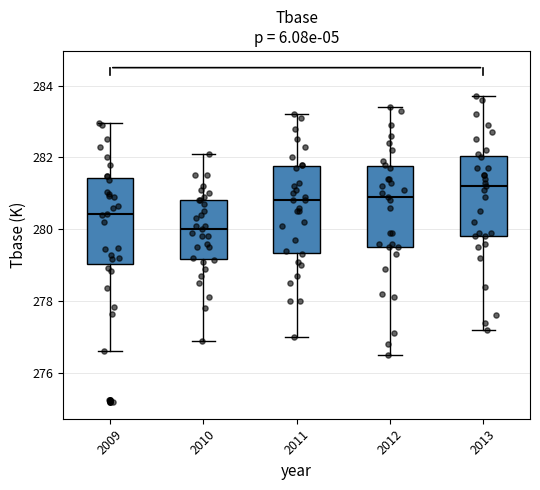

Where does the lower whisker of the box at x = 2012 end on the y-axis? The values are not printed on the chart, so give them approximately, as read against the axis.

276.6